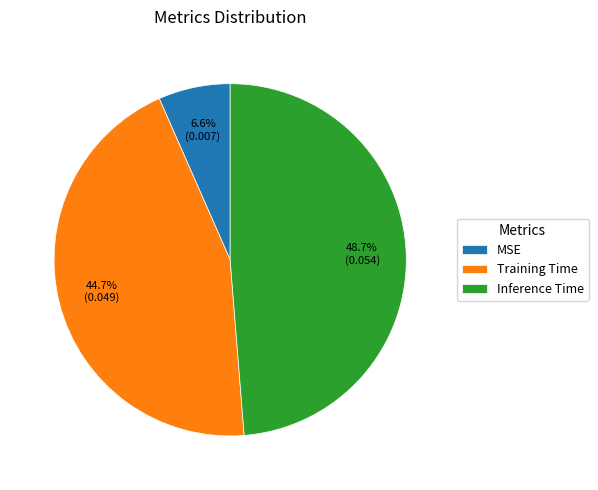

How many slices are in this pie chart?

3